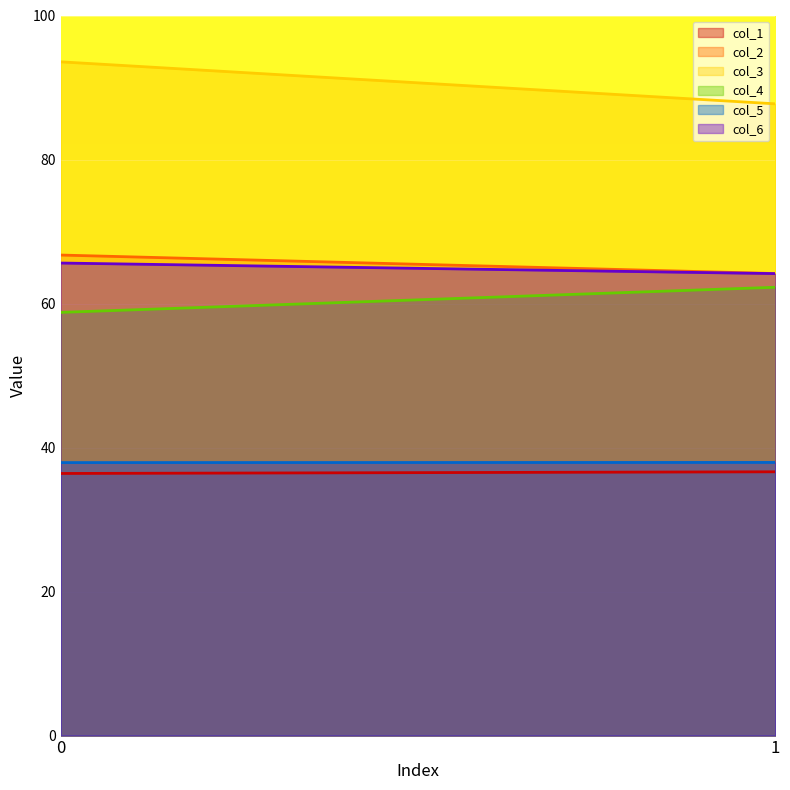

What is the sum of the col_1 values at 0 and 1?

73.0